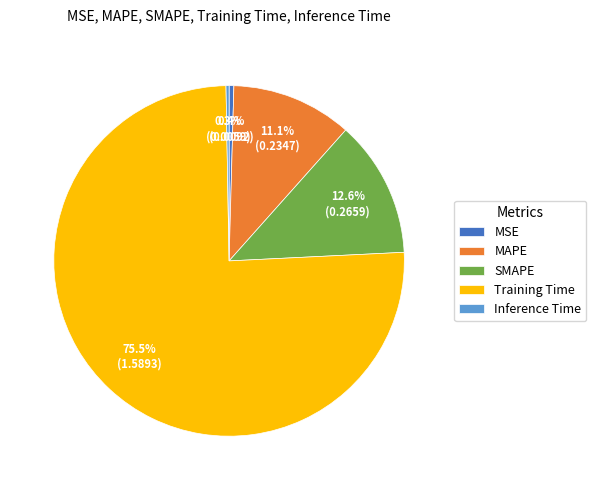

Between Training Time and MSE, which is larger?

Training Time